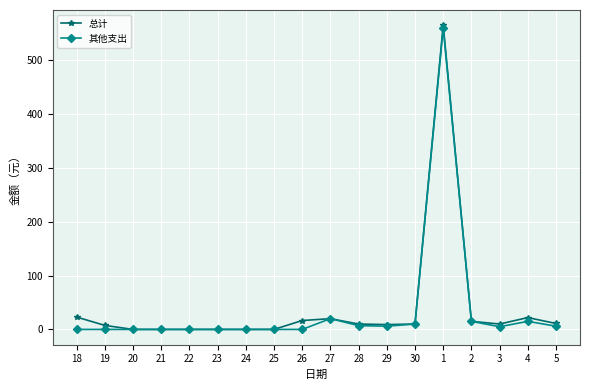

How many distinct data groups are displayed?

2